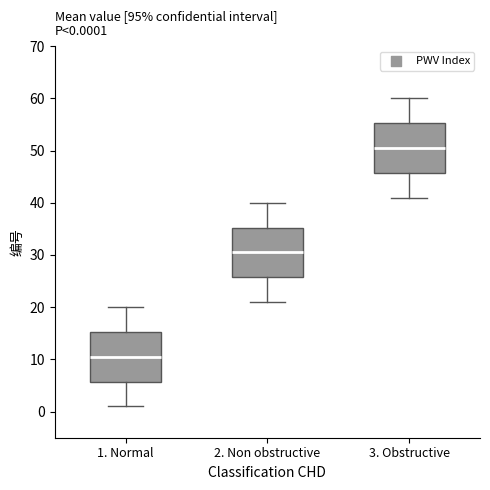

Which box's median line is the highest?

3. Obstructive